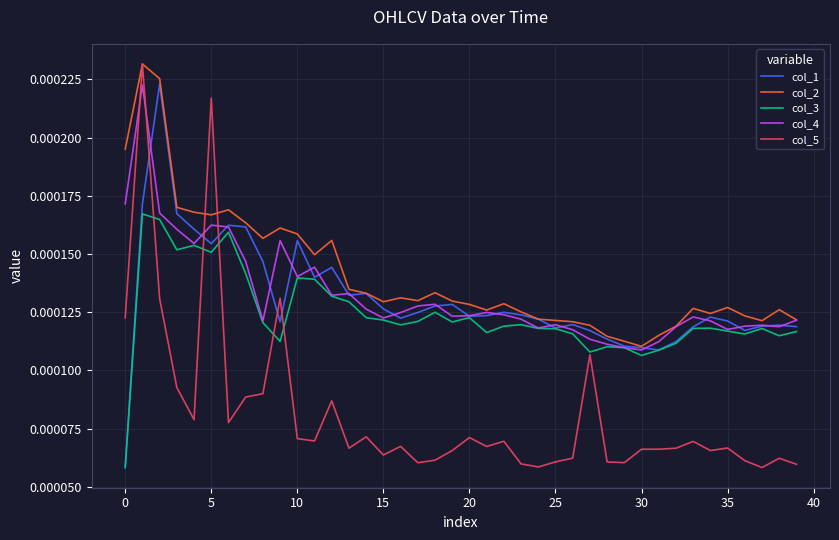

True or false: col_5 and col_1 intersect in this chart.

True